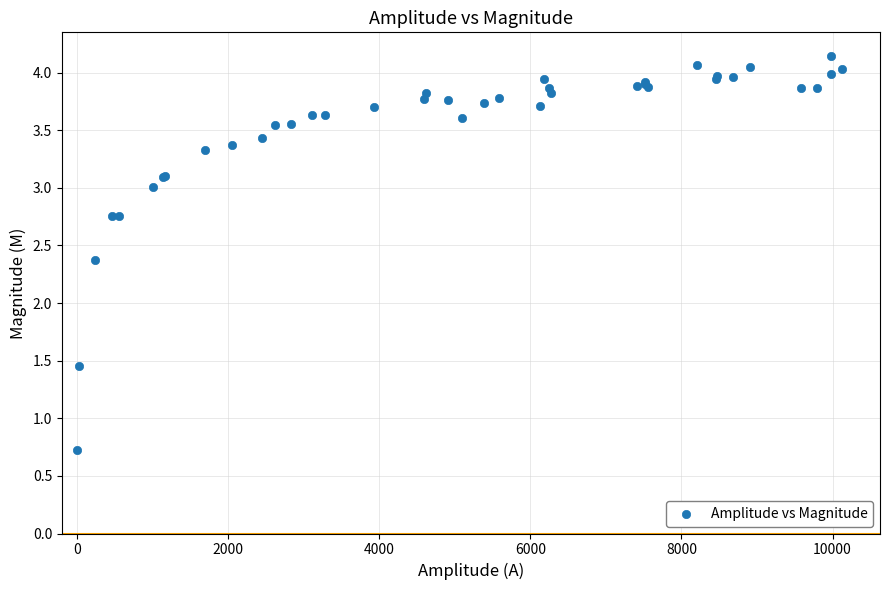

What Y value in the scatter plot is closest to 2?

2.4